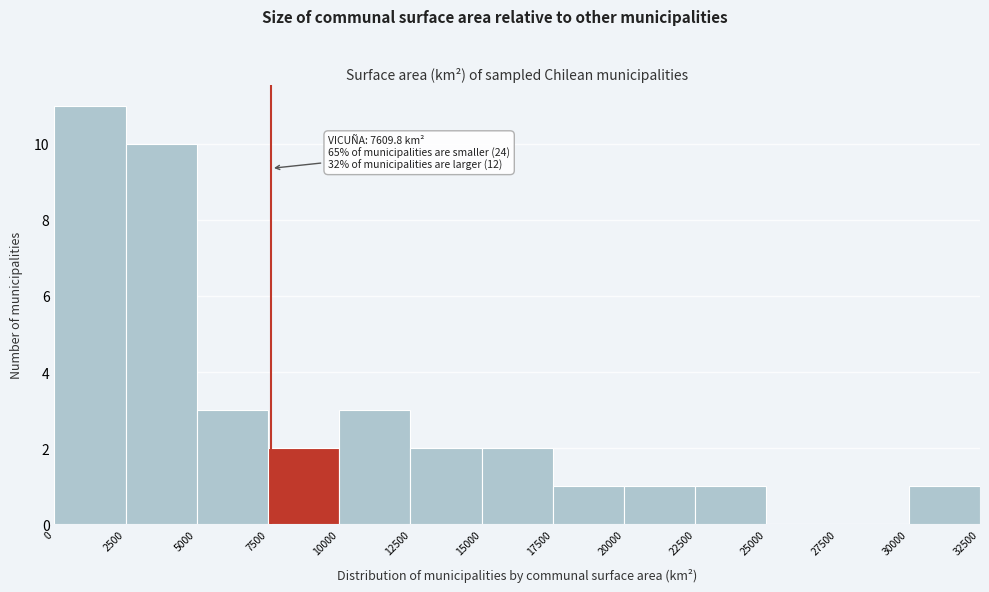

Over which range of the x-axis is the bar tallest?

0 to 2500